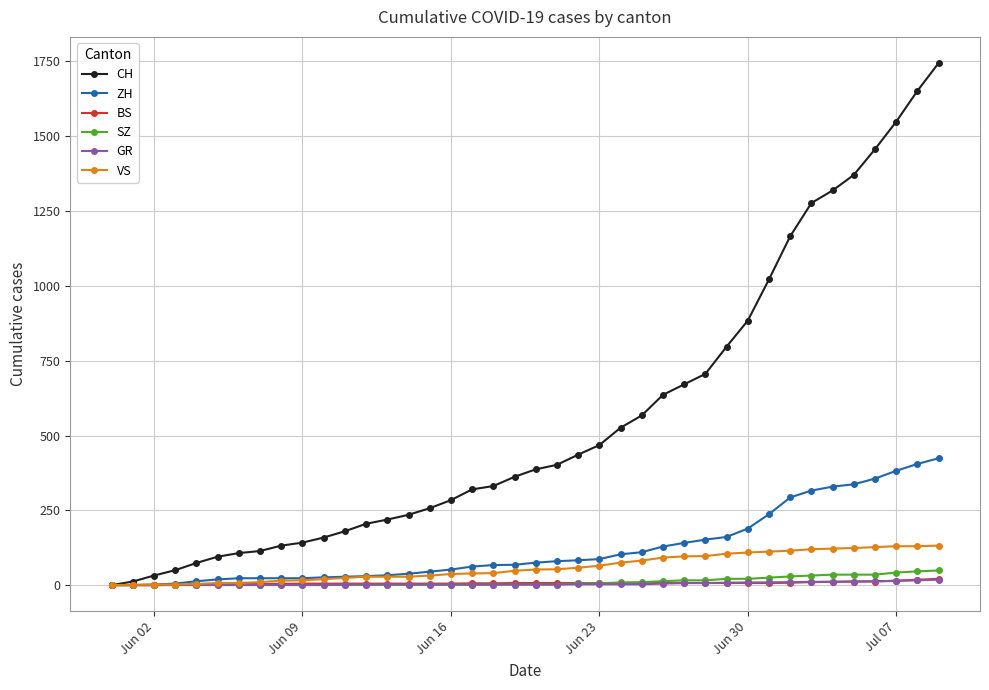

What is the greatest value displayed?

1745